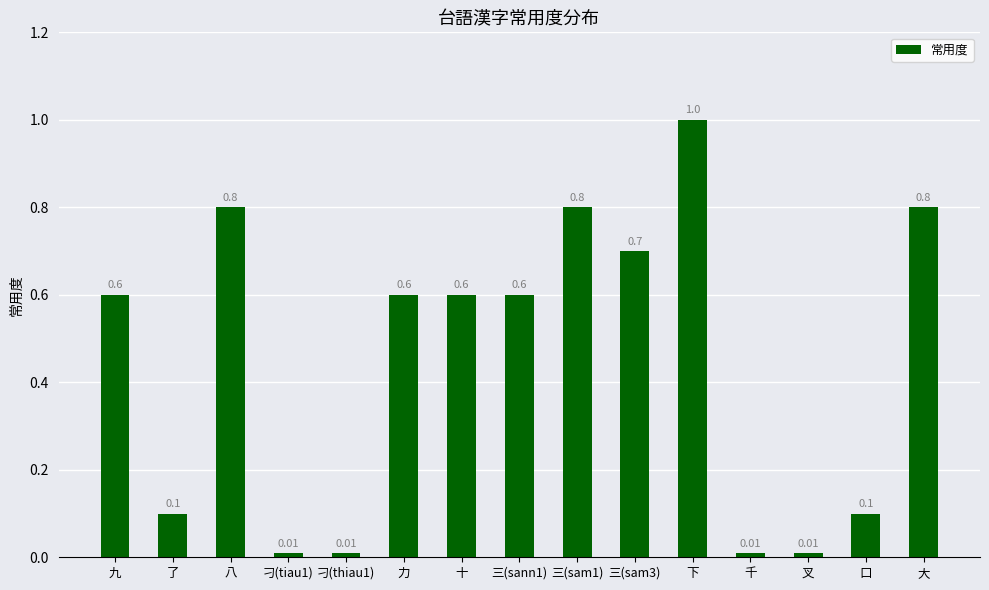

At which category does the chart reach its peak across all series?

下